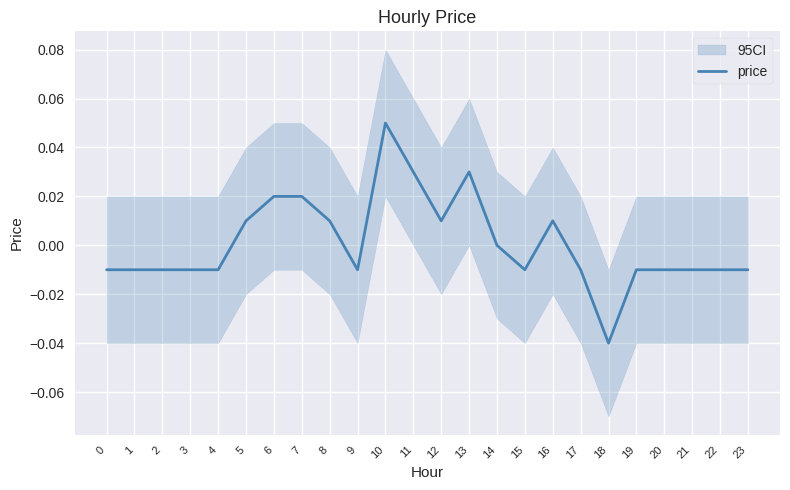

How many data points are above 0?

9